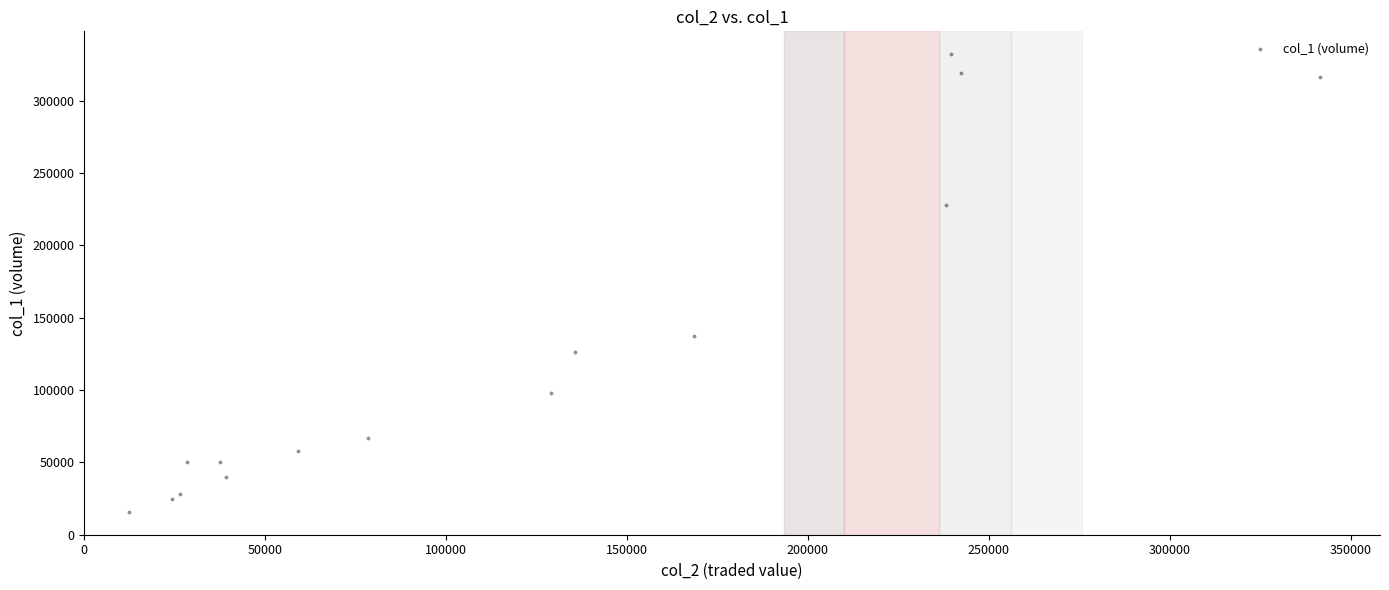

What Y value in the scatter plot is closest to 174000?

137000